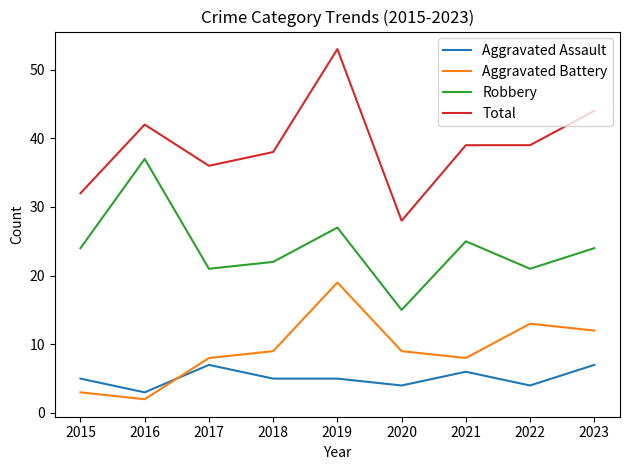

Is it true that Total equals 44 at 2023?

True